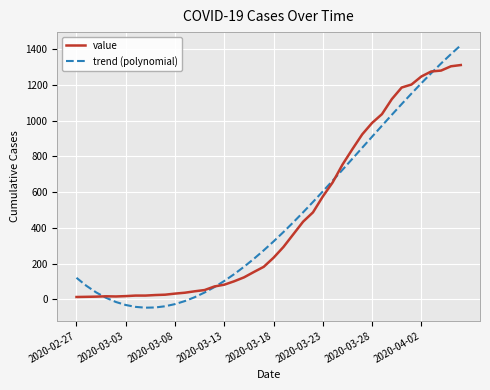

True or false: value and trend (polynomial) cross at least once.

True